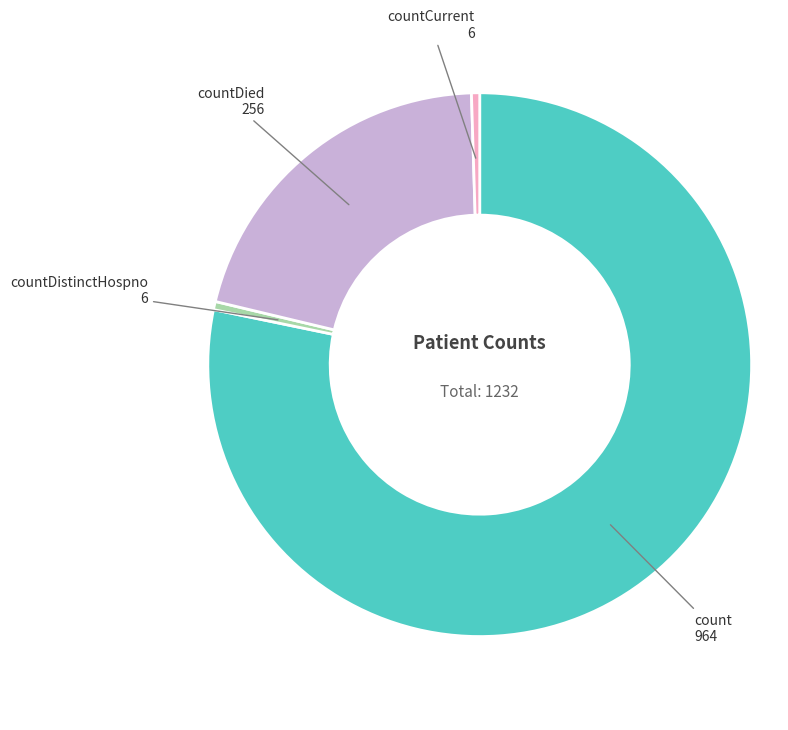

Is there any slice that represents more than half of the pie?

Yes